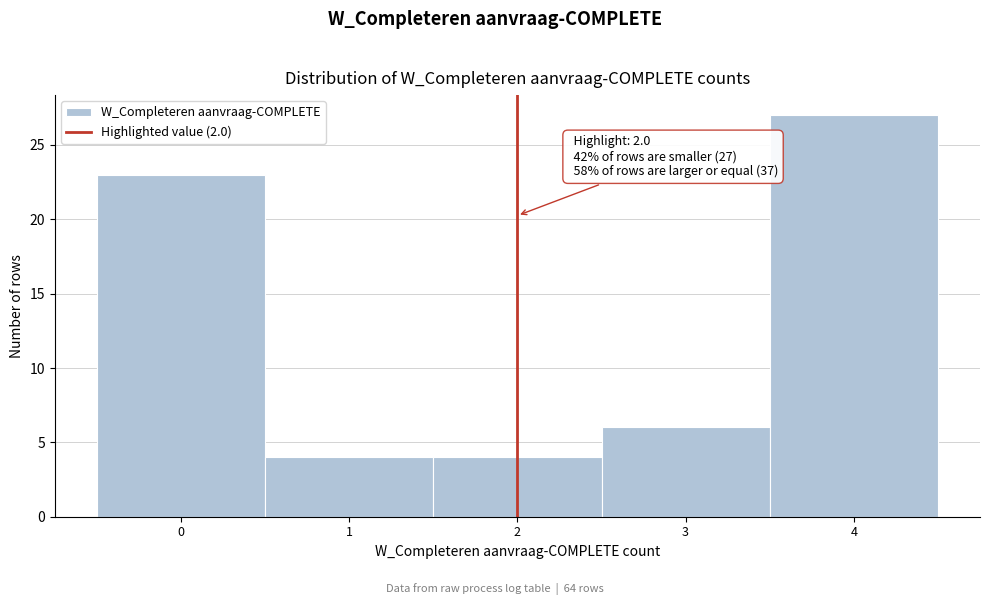

Over which range of the x-axis is the bar tallest?

3.5 to 4.5